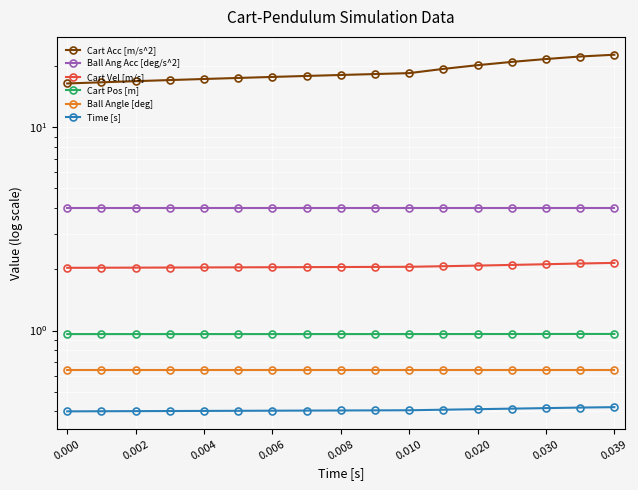

What is the average value of the Ball Ang Acc [deg/s^2] series?

4.0